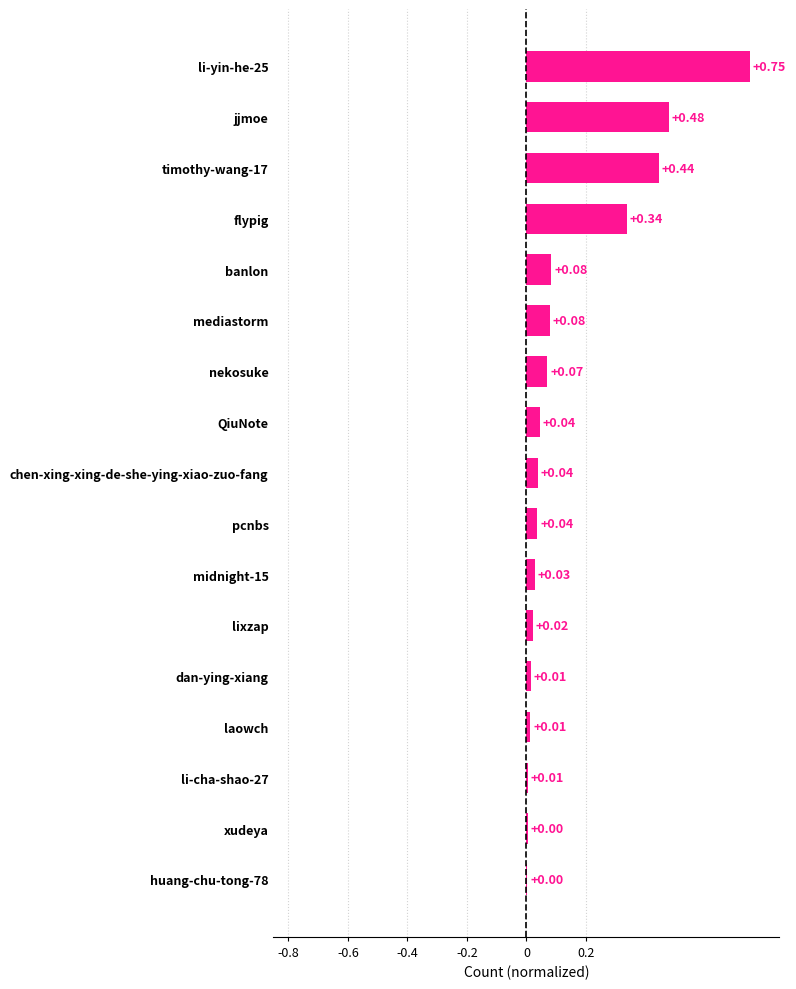

Are the bars grouped side by side (vs. stacked)?

No